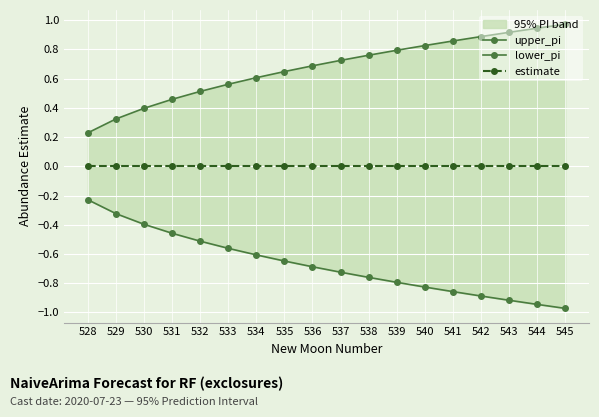

Reading left to right, transcribe all the data shown in this chart.

upper_pi: 0.2	0.3	0.4	0.5	0.5	0.6	0.6	0.6	0.7	0.7	0.8	0.8	0.8	0.9	0.9	0.9	0.9	1.0
lower_pi: -0.2	-0.3	-0.4	-0.5	-0.5	-0.6	-0.6	-0.6	-0.7	-0.7	-0.8	-0.8	-0.8	-0.9	-0.9	-0.9	-0.9	-1.0
estimate: 0.0	0.0	0.0	0.0	0.0	0.0	0.0	0.0	0.0	0.0	0.0	0.0	0.0	0.0	0.0	0.0	0.0	0.0